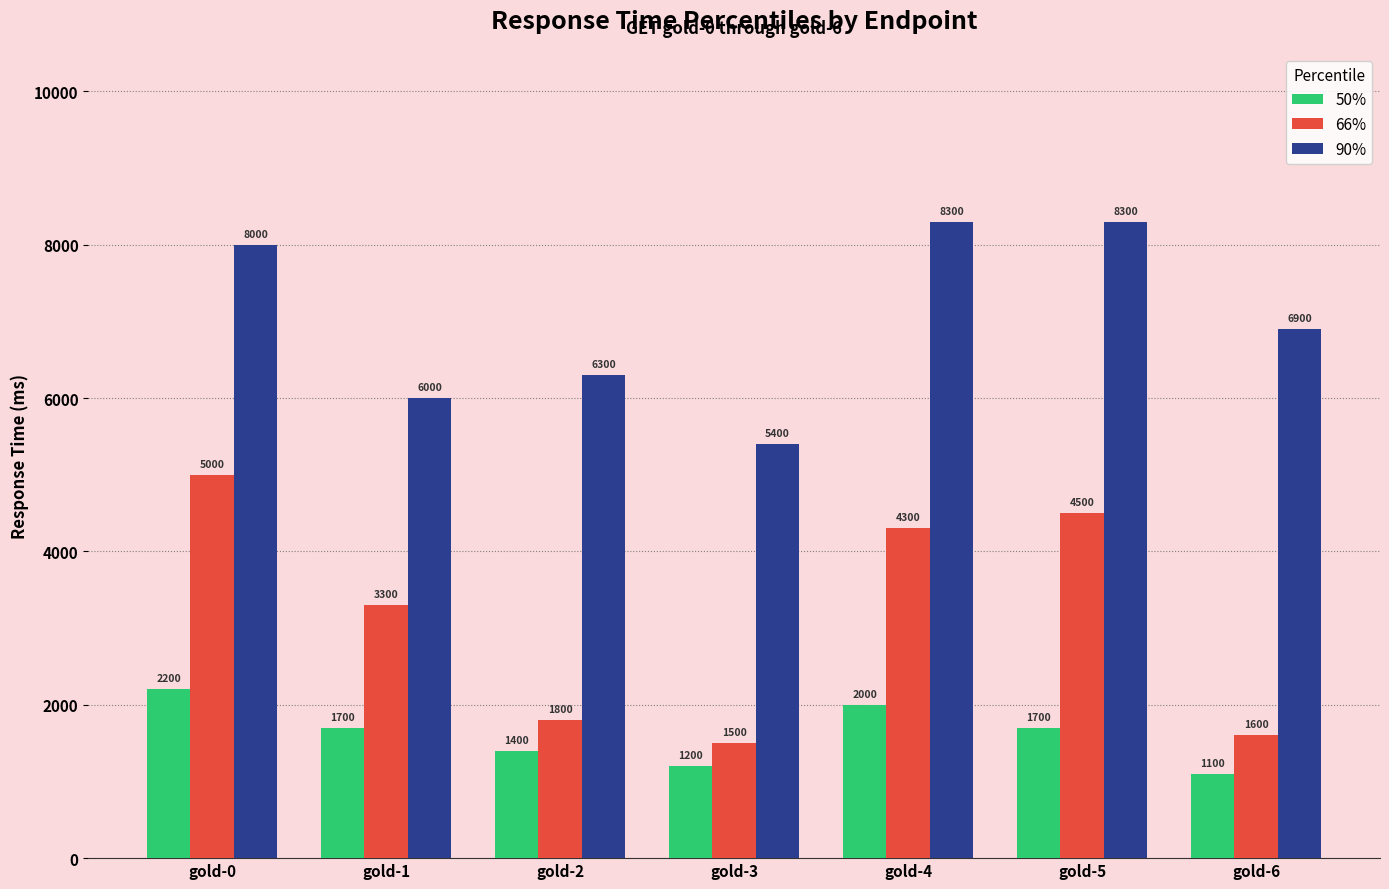

How many bars are there in total?

21